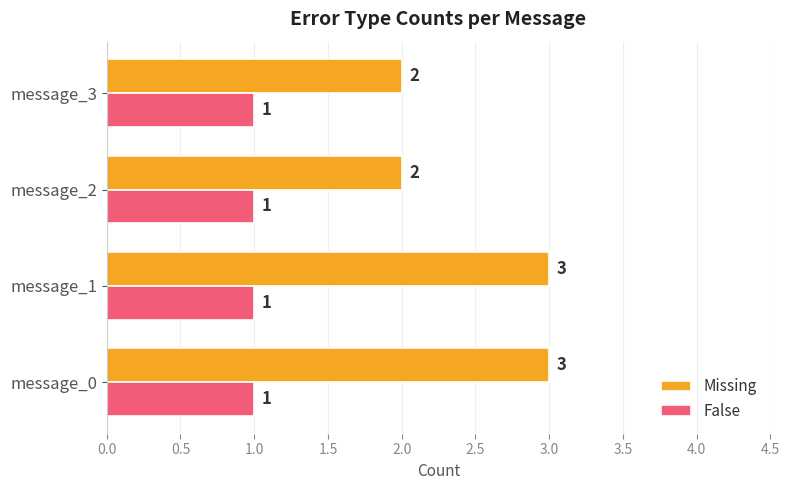

True or false: Missing has a value of 3 at message_0.

True